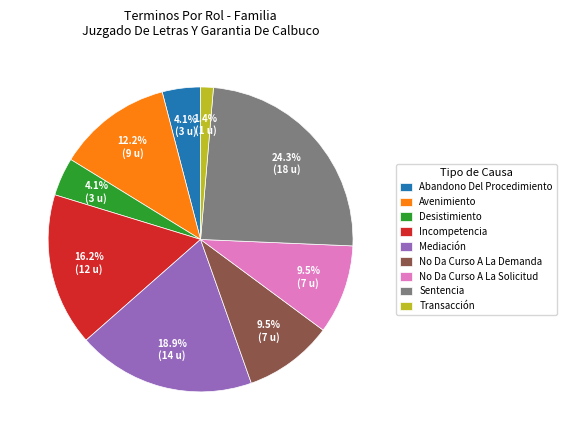

Which slice is the largest?

Sentencia